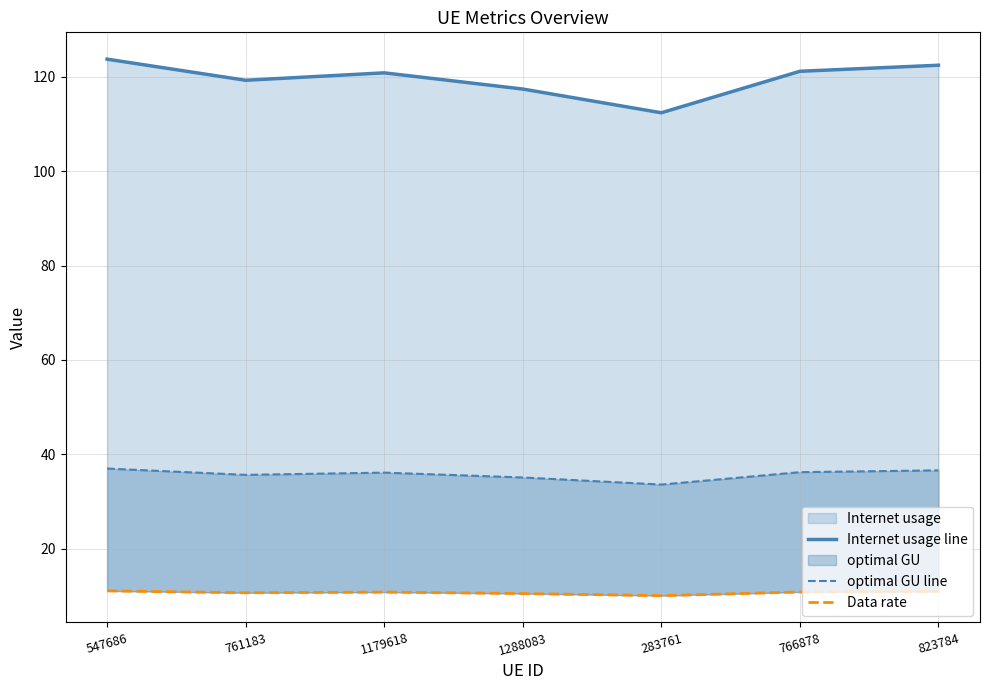

What is the lowest value of the Data rate series?

10.0